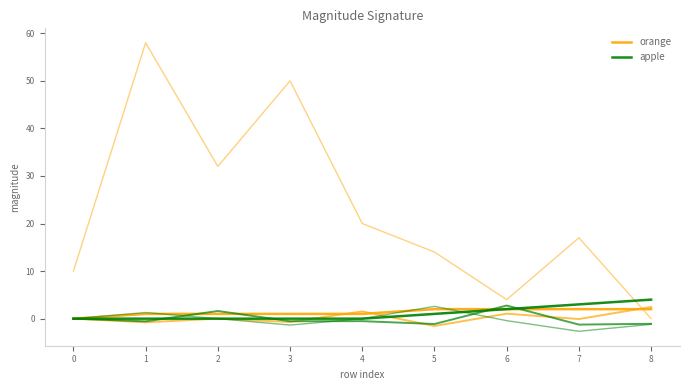

True or false: apple and orange intersect in this chart.

False